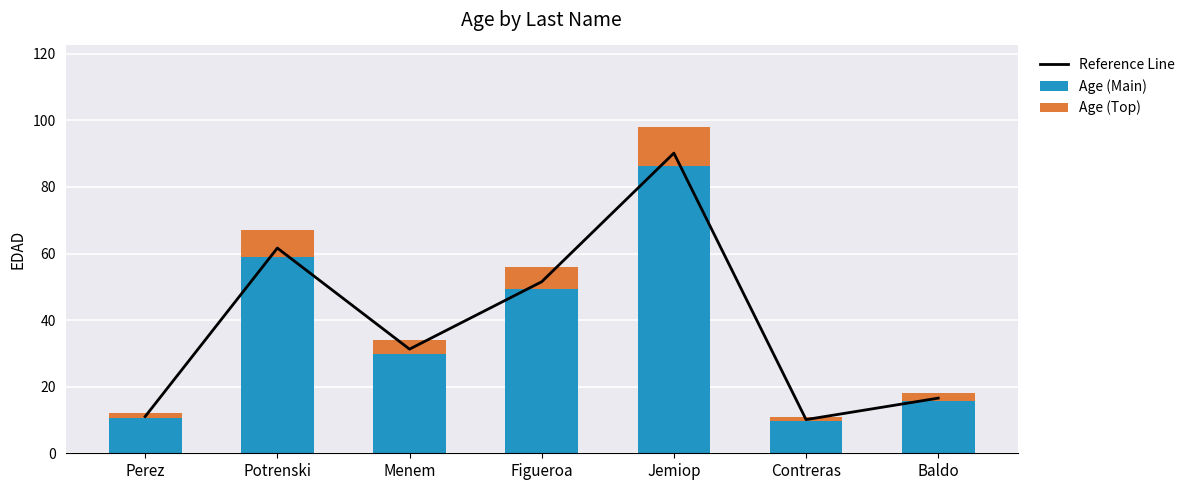

What is the average value of the Age (Main) series?

37.2